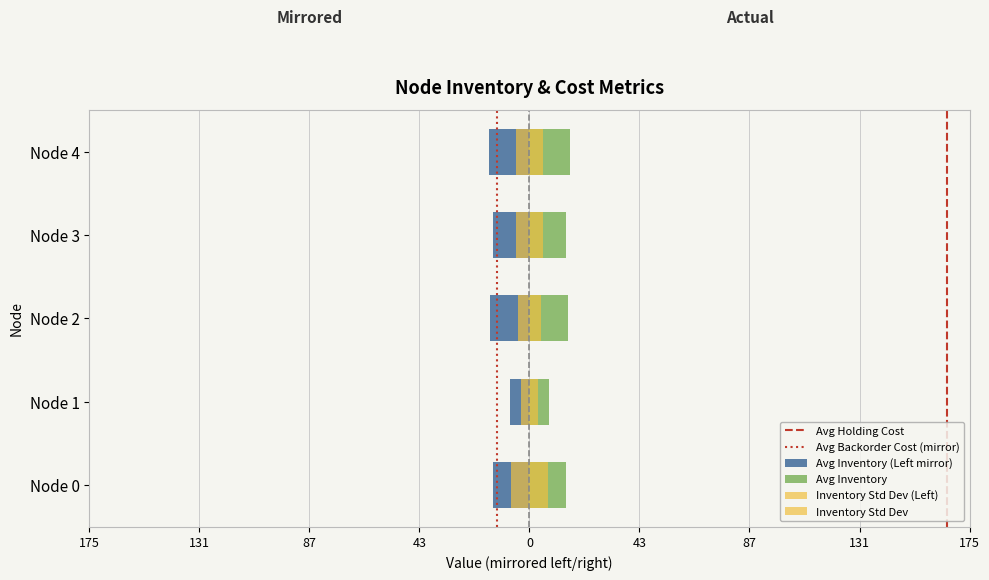

True or false: the data shows -23.9 at Node 0.

False